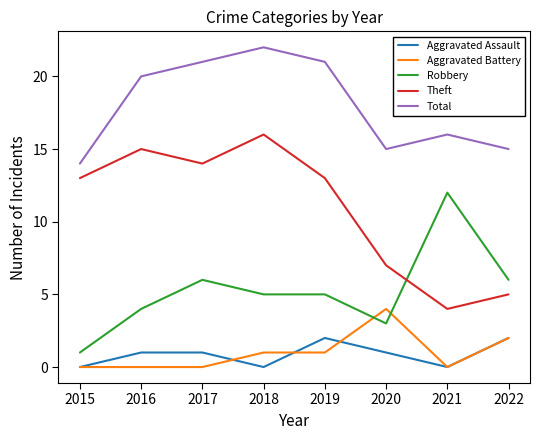

Count the number of categories in the chart.

8